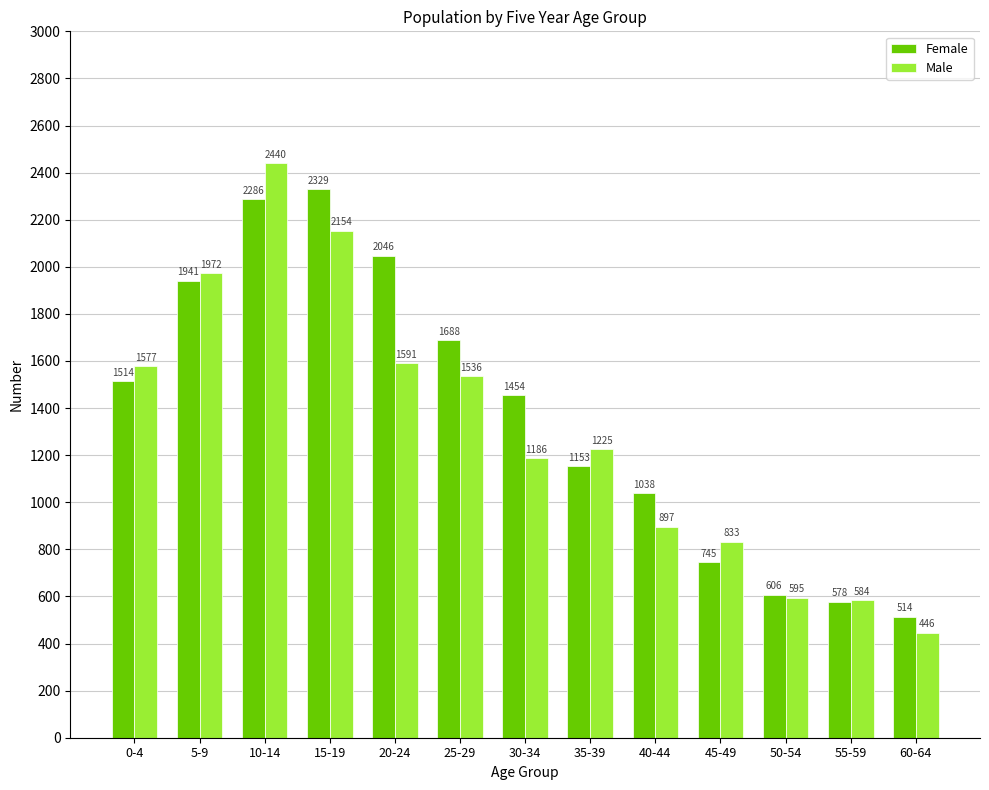

What is the sum of all Female values?

17892